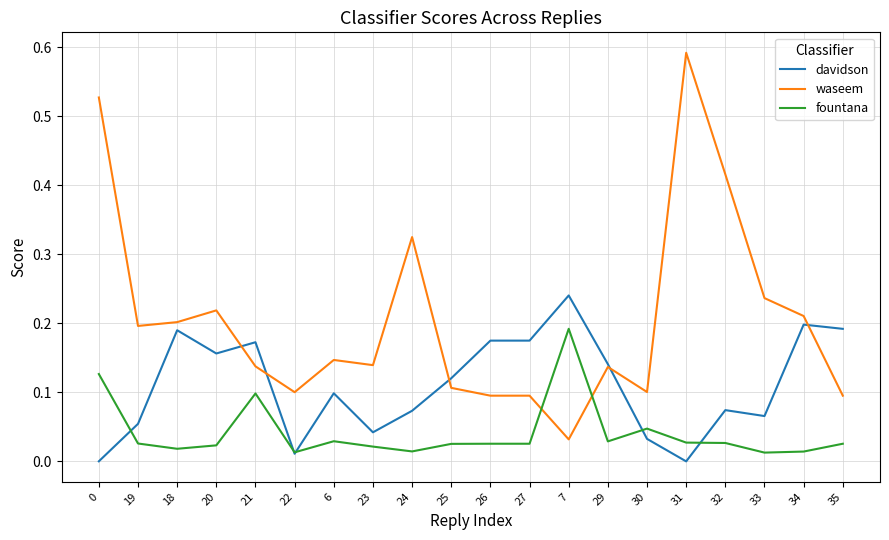

Which series changed the most between 0 and 34?

waseem